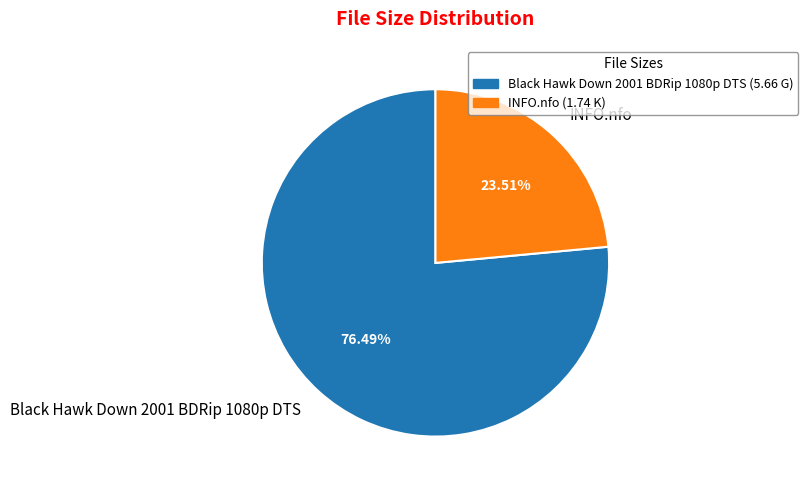

What portion of the pie excludes Black Hawk Down 2001 BDRip 1080p DTS?

23.5%